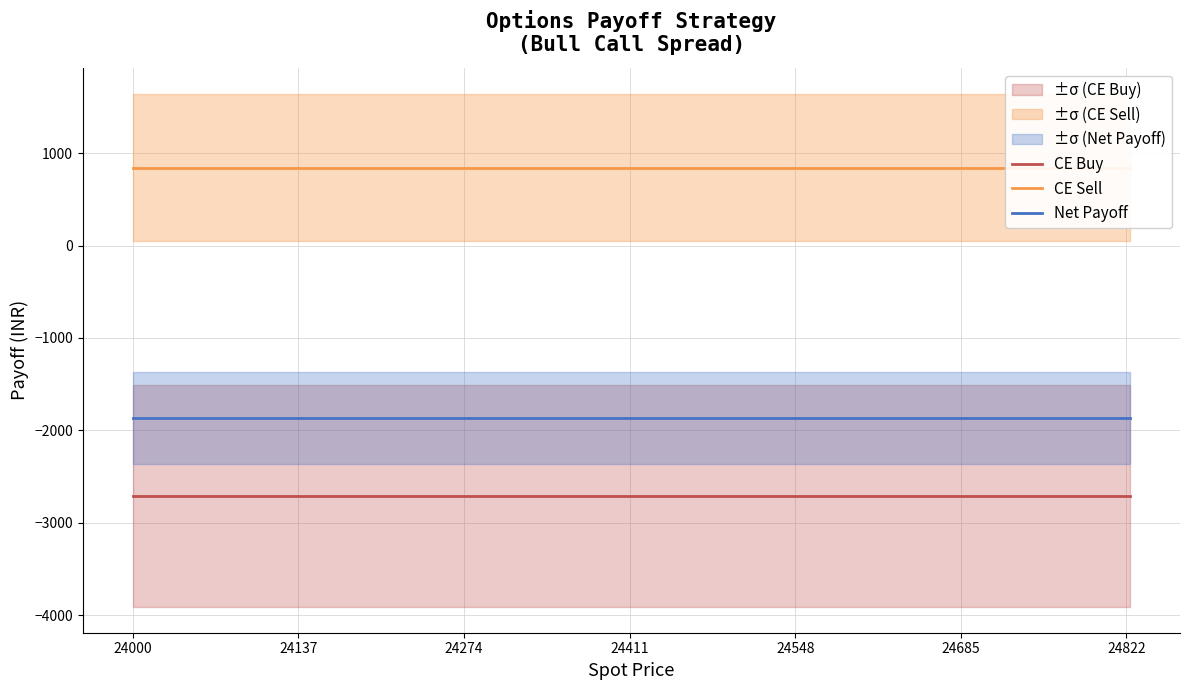

True or false: Net Payoff and CE Buy cross at least once.

False